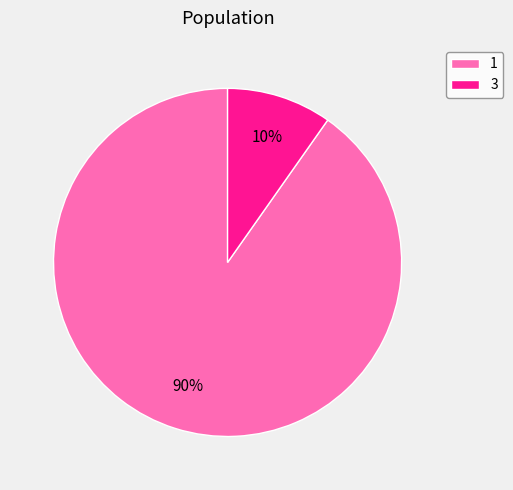

Is the sum of 1 and 3 greater than half?

Yes